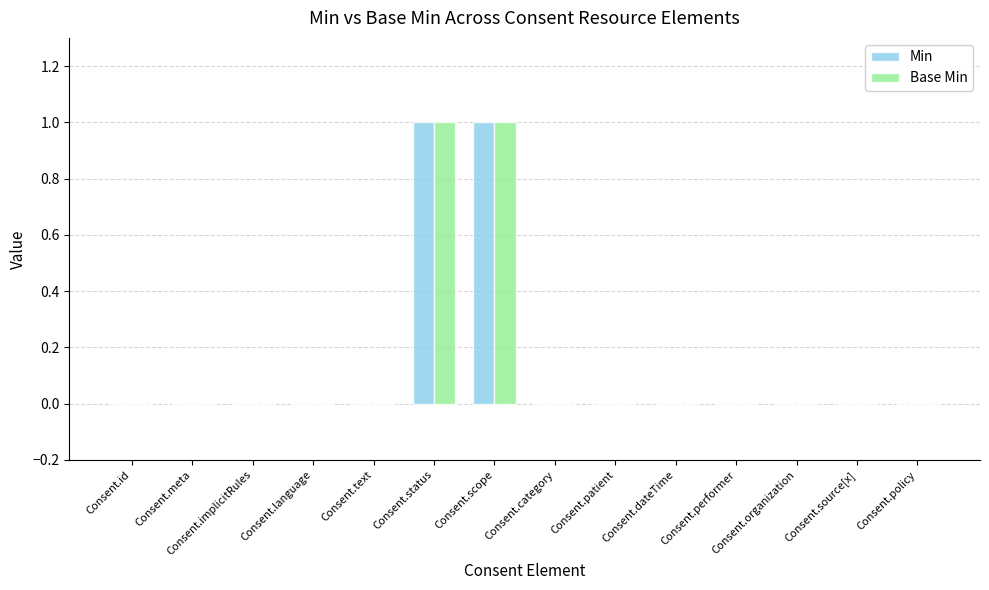

Is it true that Base Min equals 0 at Consent.implicitRules?

True